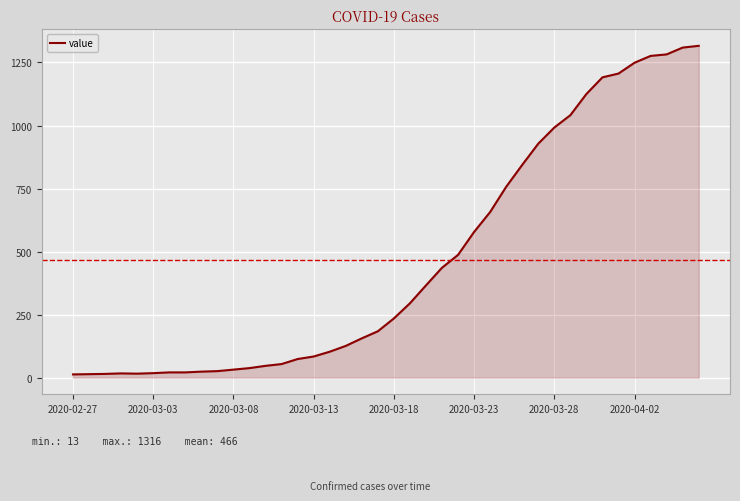

What is the difference between the maximum and minimum values?

1303